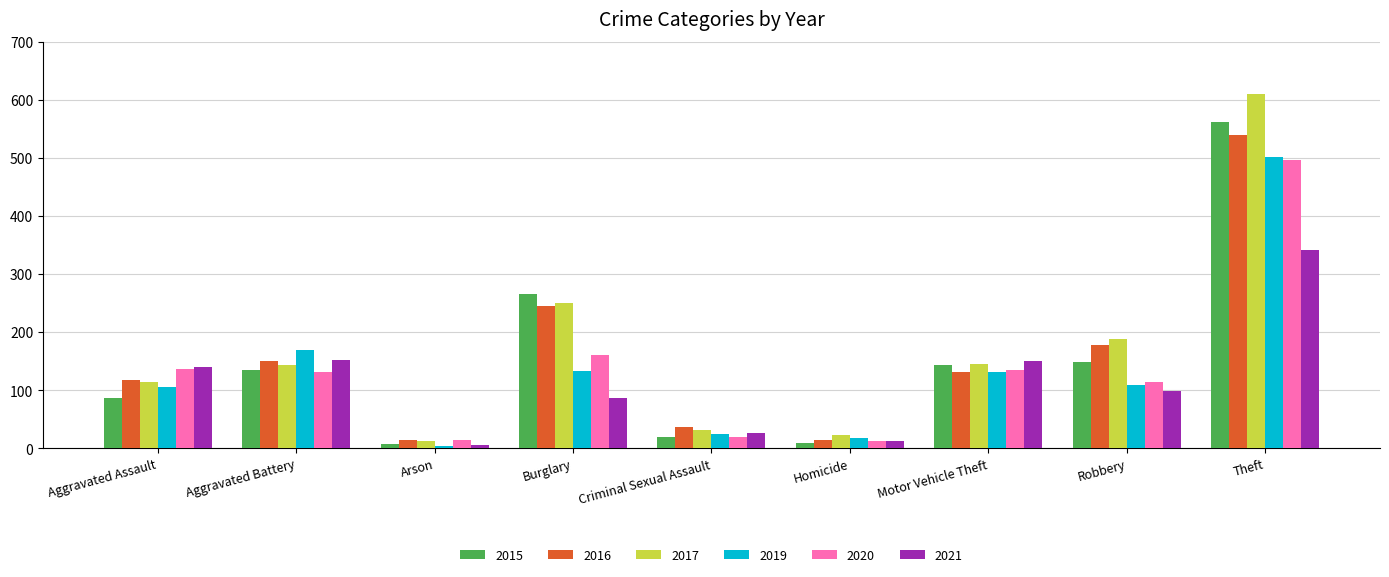

What is the value of the 2021 bar at the 9th from the left?

342